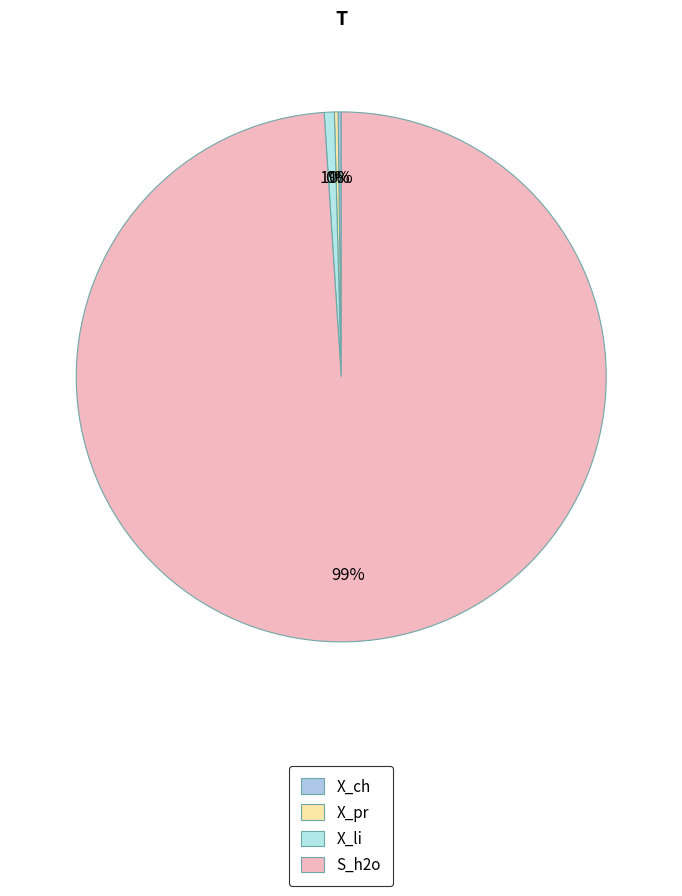

The S_h2o slice represents 99% of the pie. True or false?

True